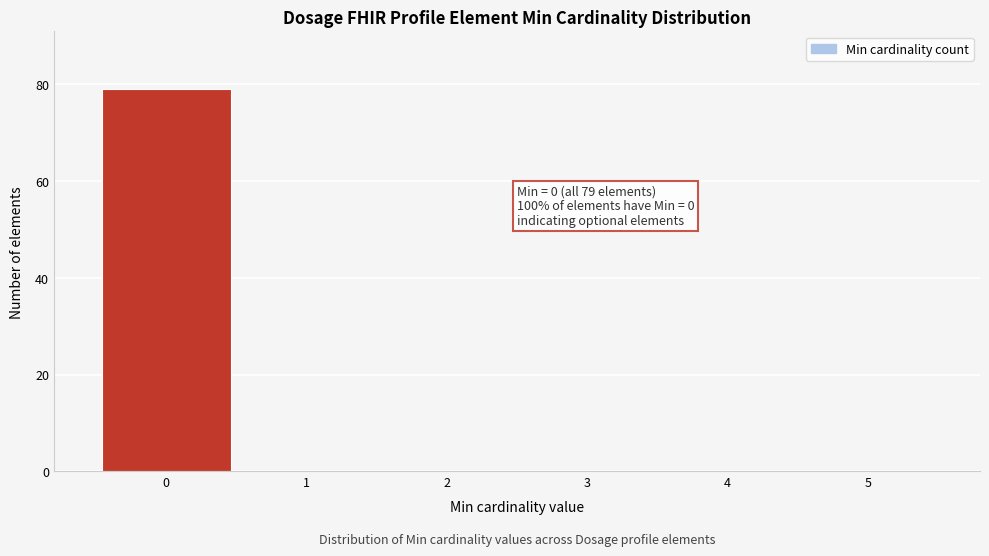

Over which range of the x-axis is the bar tallest?

-0.5 to 0.5